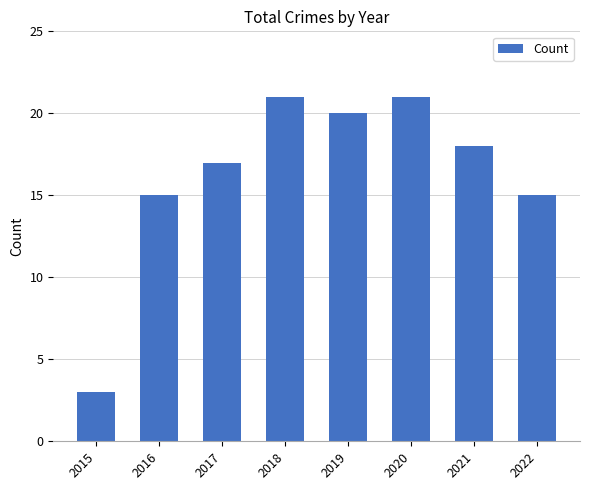

What is the smallest value displayed?

3